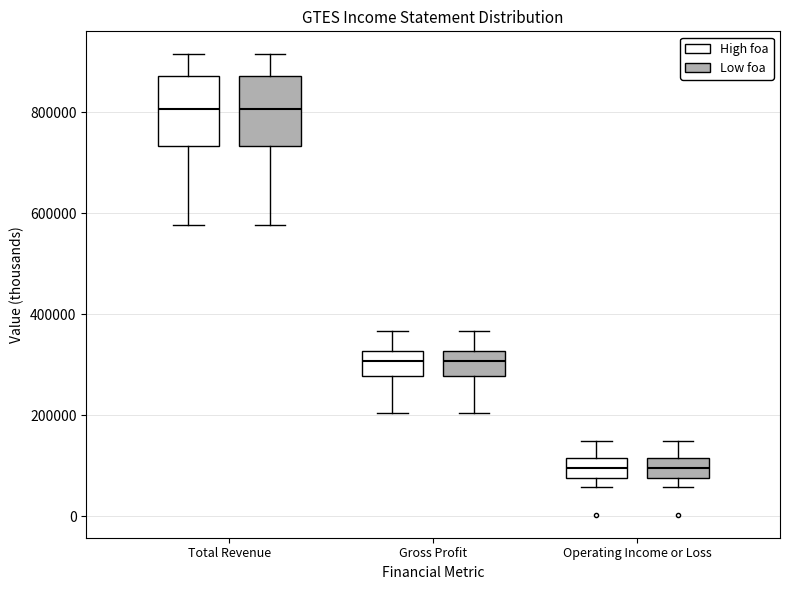

Reading left to right, transcribe this box plot: for each box, give where its median line is, the range the box spans, and where its two whiskers end, as read against the y-axis. The values are not printed on the chart, so give them approximately, as read against the axis.

Total Revenue (High foa): median 800000, box 740000 to 880000, whiskers 580000 to 920000
Total Revenue (Low foa): median 800000, box 740000 to 880000, whiskers 580000 to 920000
Gross Profit (High foa): median 300000, box 280000 to 320000, whiskers 200000 to 360000
Gross Profit (Low foa): median 300000, box 280000 to 320000, whiskers 200000 to 360000
Operating Income or Loss (High foa): median 100000, box 80000 to 120000, whiskers 60000 to 140000
Operating Income or Loss (Low foa): median 100000, box 80000 to 120000, whiskers 60000 to 140000